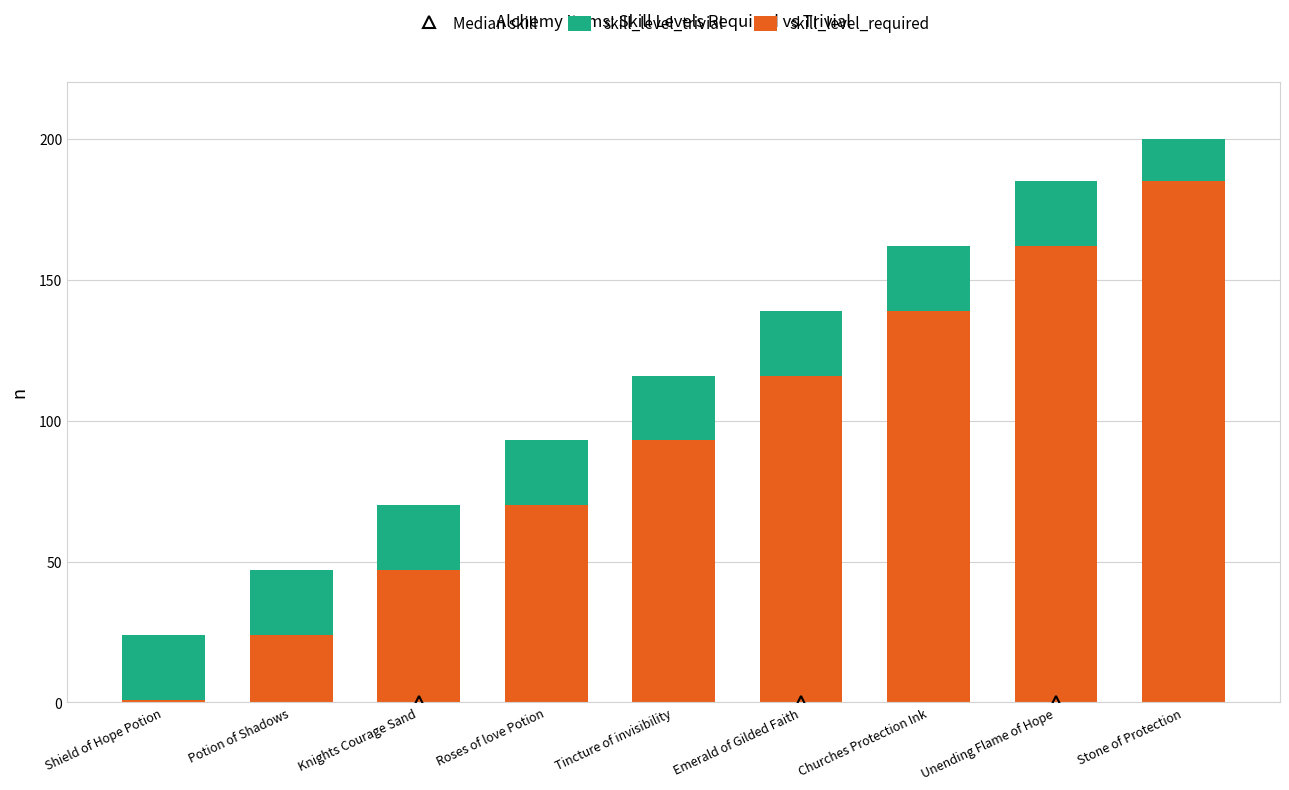

The value of skill_level_required at Emerald of Gilded Faith is 116. True or false?

True